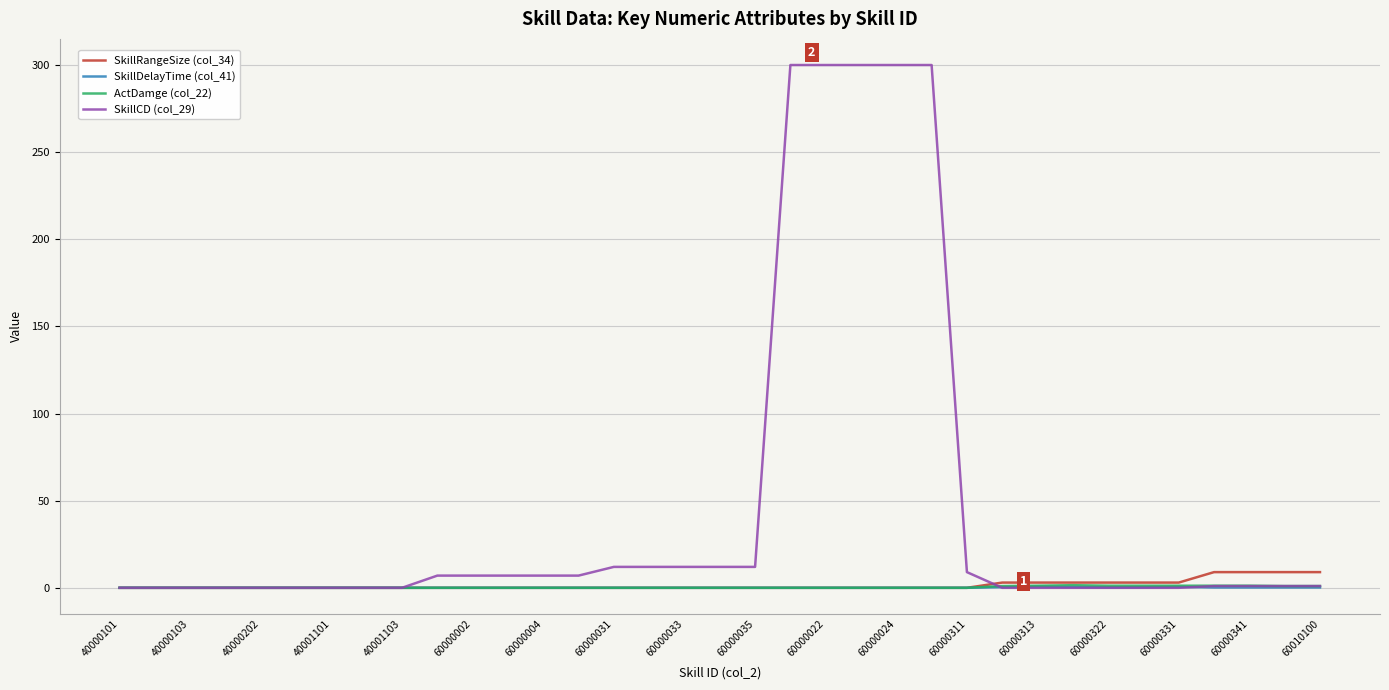

Which series has the largest total across all categories?

SkillCD (col_29)